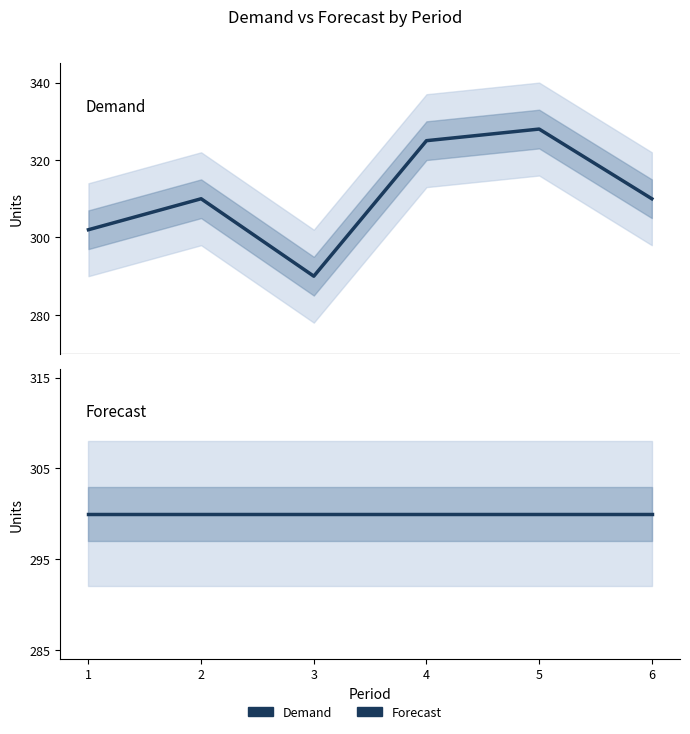

List the series in order of their overall mean, lowest first.

Forecast, Demand